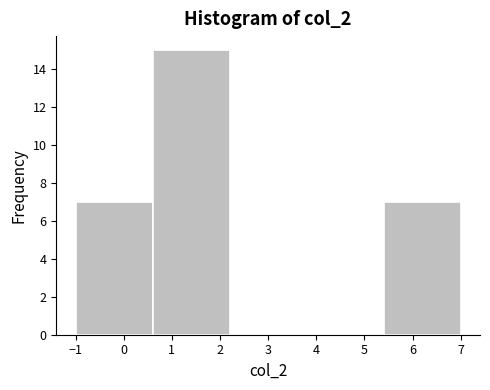

Over which range of the x-axis is the bar tallest?

0.6 to 2.2